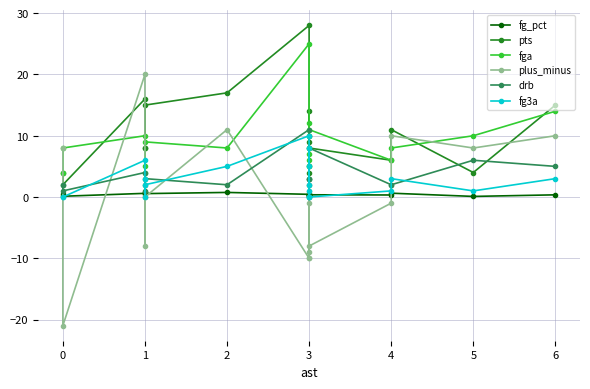

How many data points in fga are above 8?

8